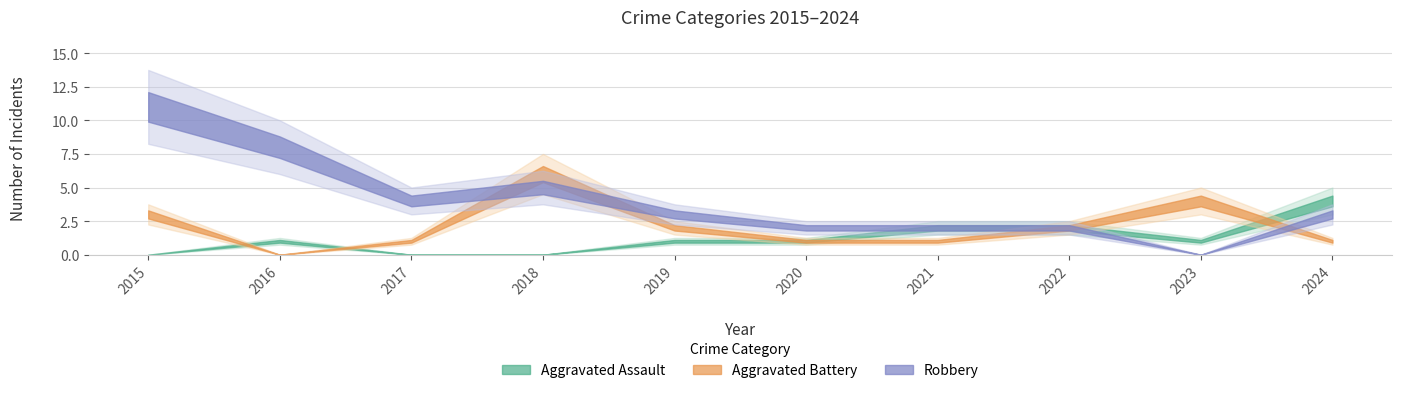

At which label does Aggravated Assault first exceed 1?

2021